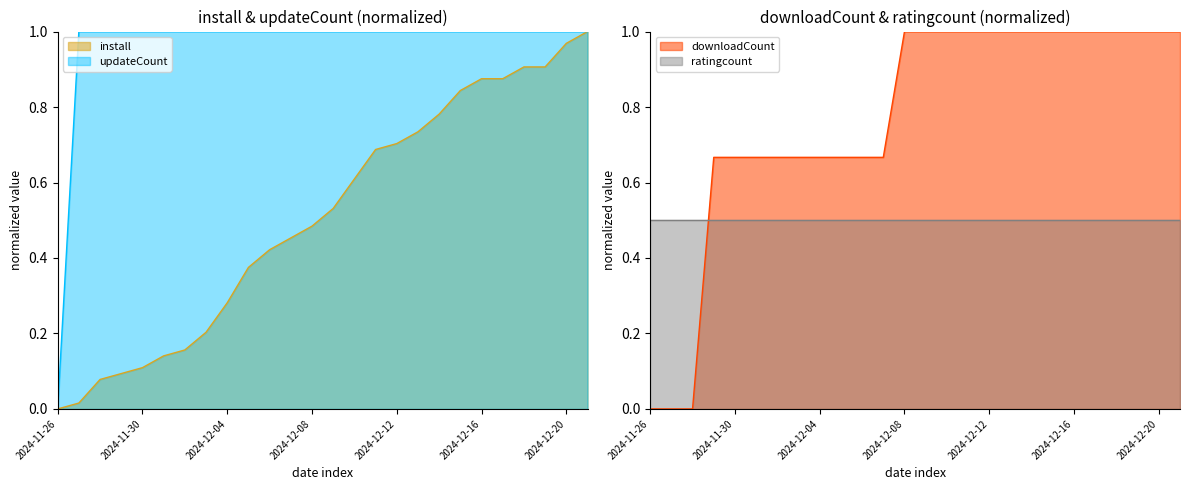

True or false: updateCount has a value of 1.0 at 2024-11-30.

True